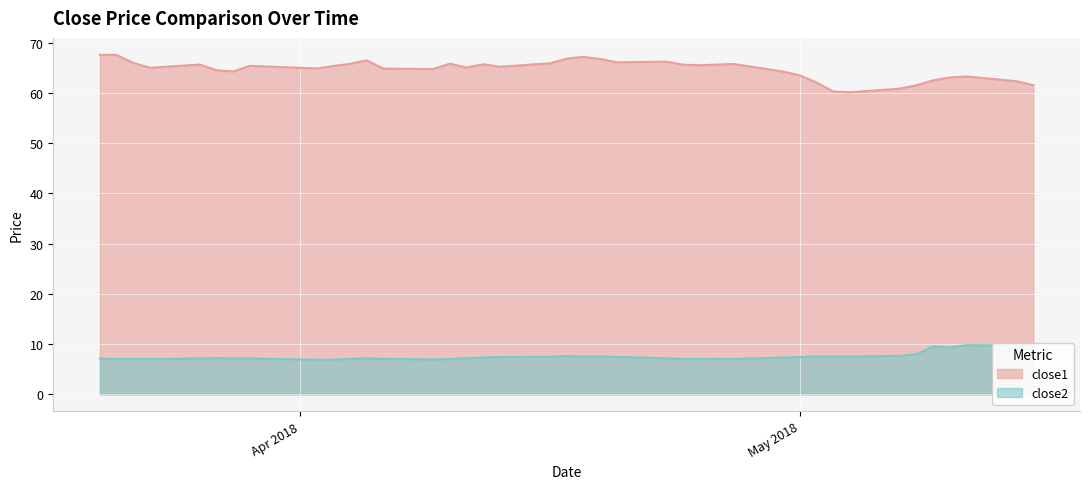

Reading left to right, extract all data points from this chart.

close1: 67.6	67.6	66.0	65.0	65.6	64.5	64.3	65.4	64.9	65.4	65.8	66.5	64.8	64.8	65.8	65.1	65.7	65.2	65.9	66.8	67.2	66.8	66.1	66.2	65.6	65.5	65.6	65.8	64.2	63.5	62.1	60.3	60.1	60.9	61.5	62.5	63.1	63.3	62.3	61.5
close2: 7.1	7.0	7.0	7.0	7.1	7.2	7.1	7.1	6.9	6.9	7.1	7.1	7.1	6.9	7.0	7.2	7.3	7.4	7.5	7.6	7.5	7.5	7.5	7.2	7.0	7.0	7.1	7.0	7.3	7.4	7.5	7.5	7.5	7.7	8.0	9.5	9.3	9.8	9.8	9.8